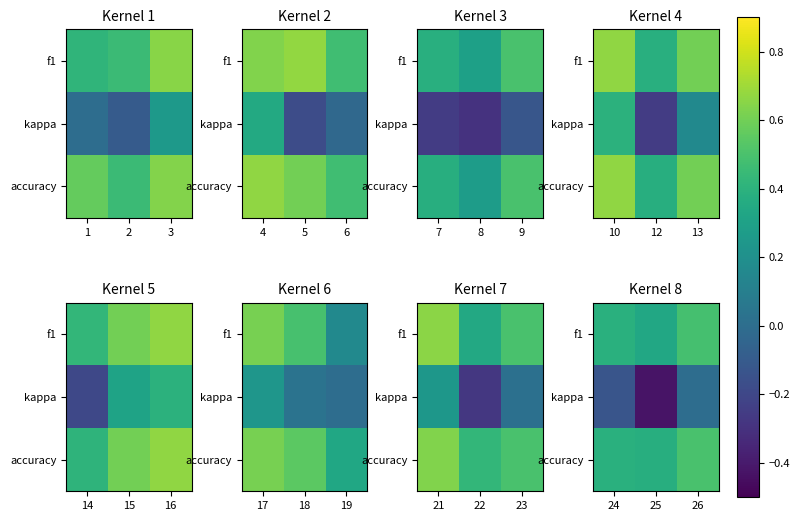

The f1 series shows 0.5 at 26. True or false?

True